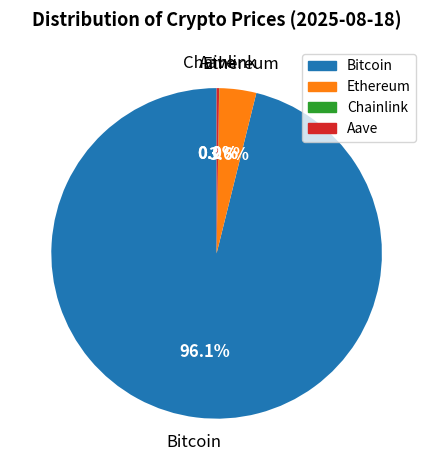

What percentage is the Bitcoin slice, to the nearest percent?

96%